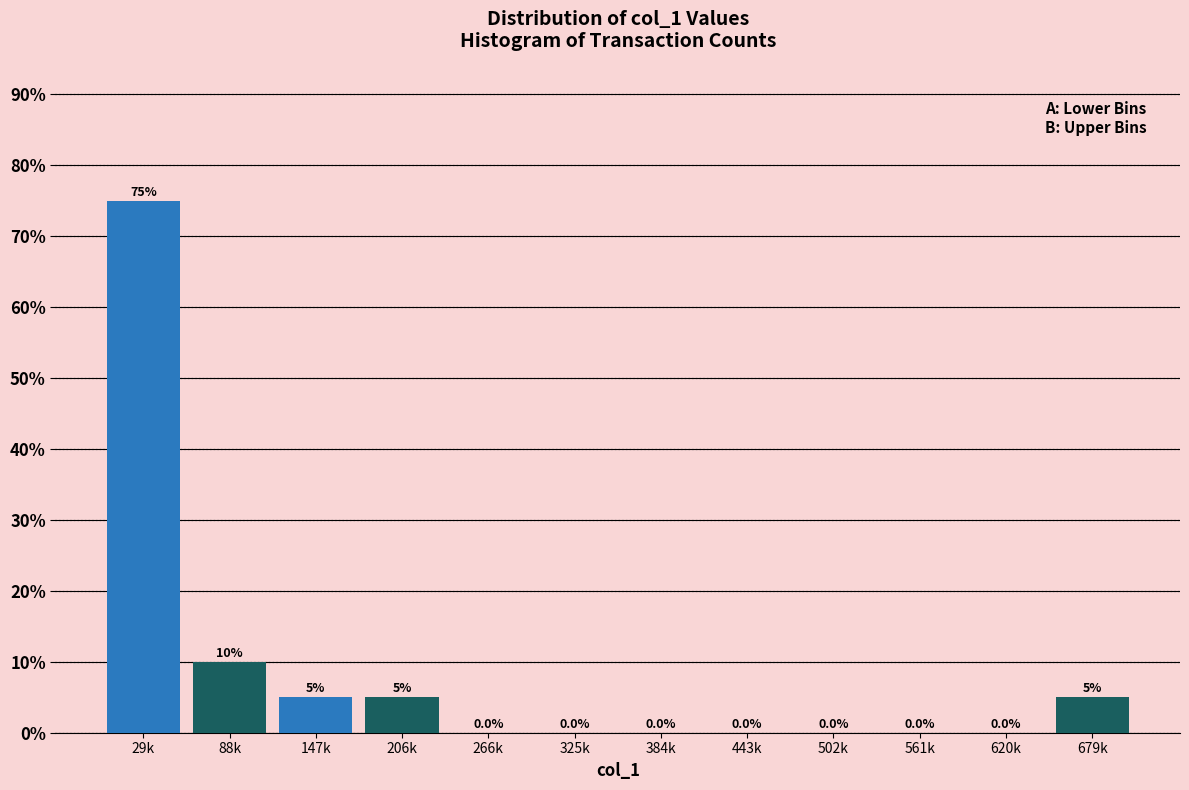

What is the greatest value displayed?

75